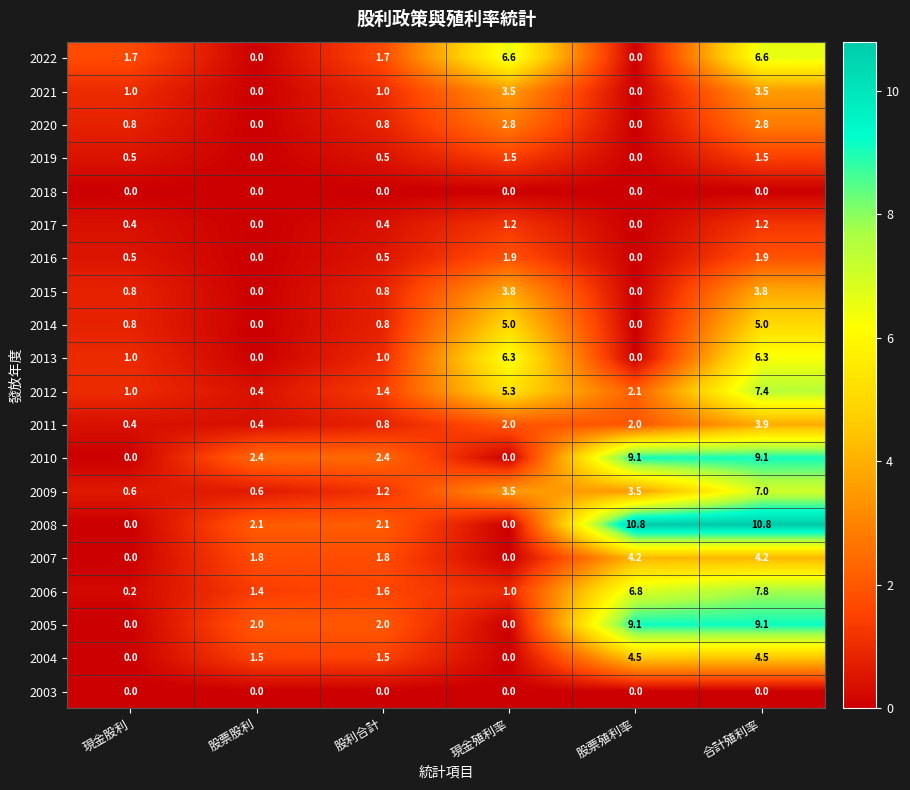

What is the maximum value shown in the chart?

10.8